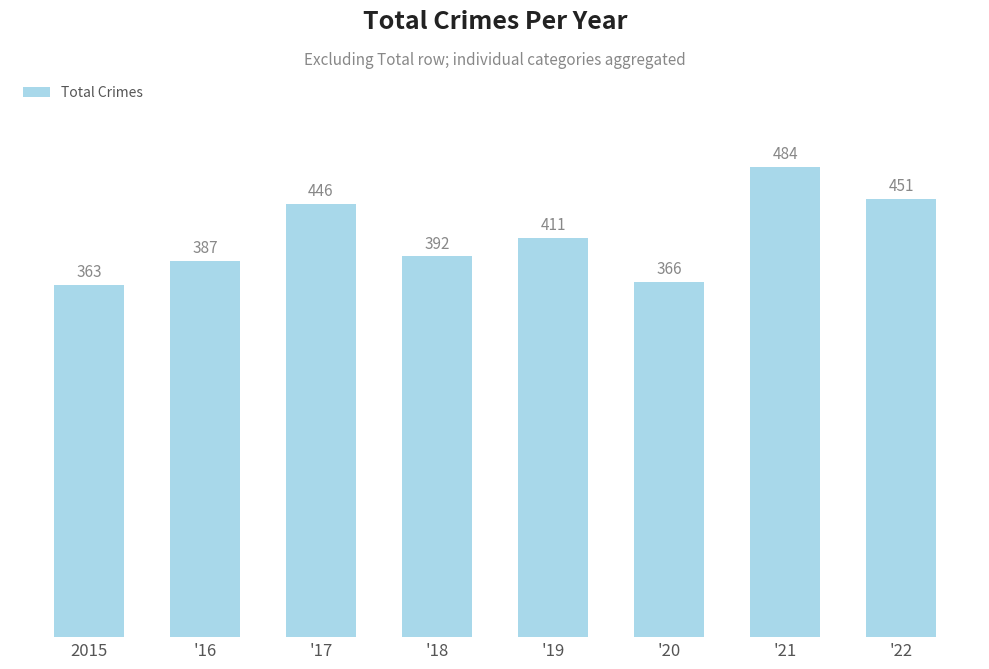

Reading left to right, extract all data points from this chart.

2015=363	'16=387	'17=446	'18=392	'19=411	'20=366	'21=484	'22=451